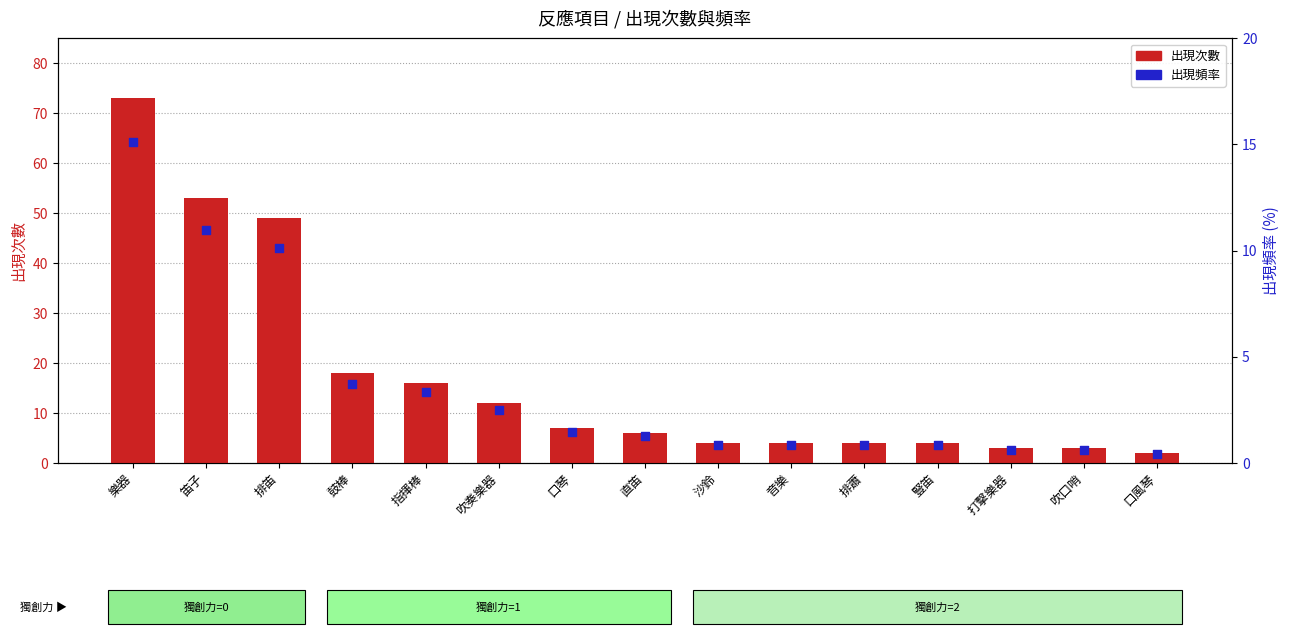

What is the total value across all series at 吹奏樂器?

14.5